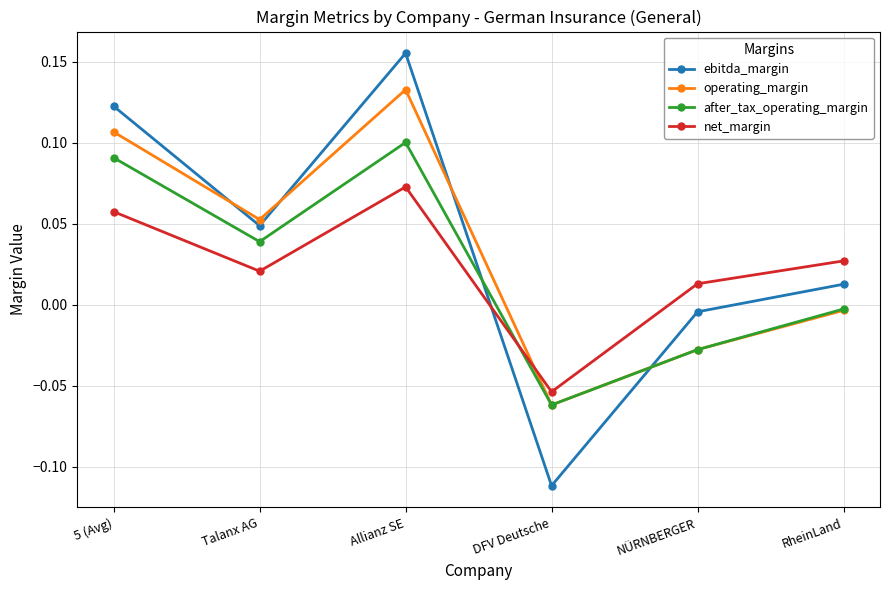

How many distinct data groups are displayed?

4